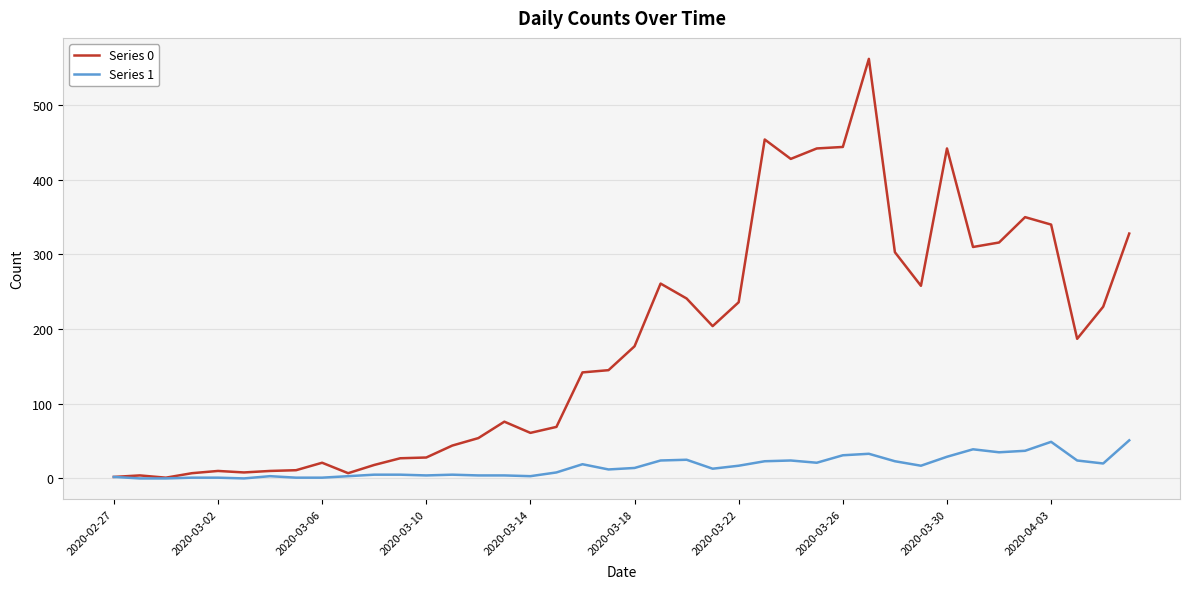

How many lines are shown in the chart?

2